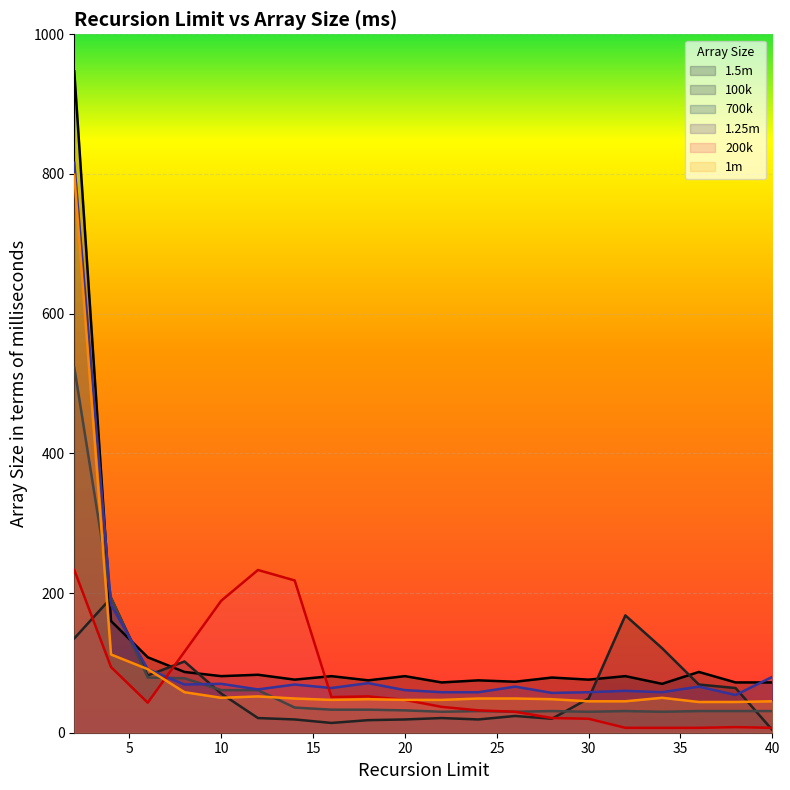

At which label does 1.25m reach its peak?

2